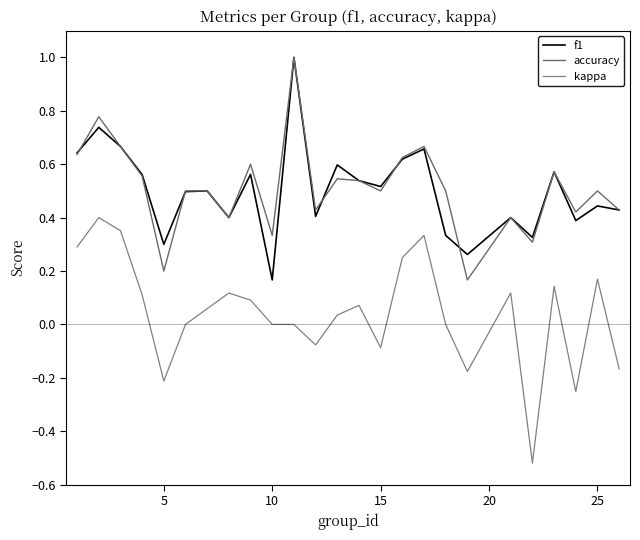

Which series has the widest spread of values?

kappa